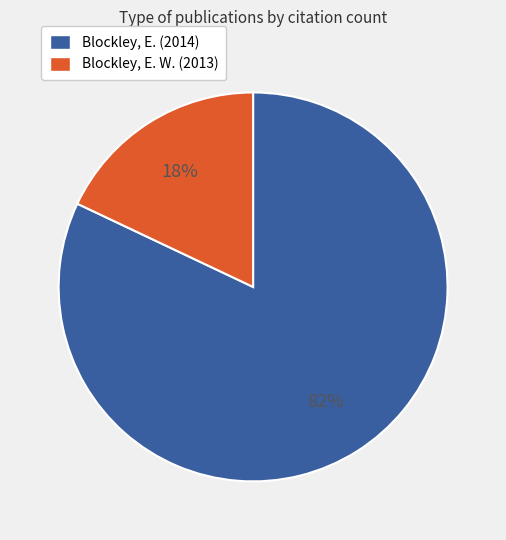

What is the ratio of the value at Blockley, E. (2014) to the value at Blockley, E. W. (2013)?

4.6